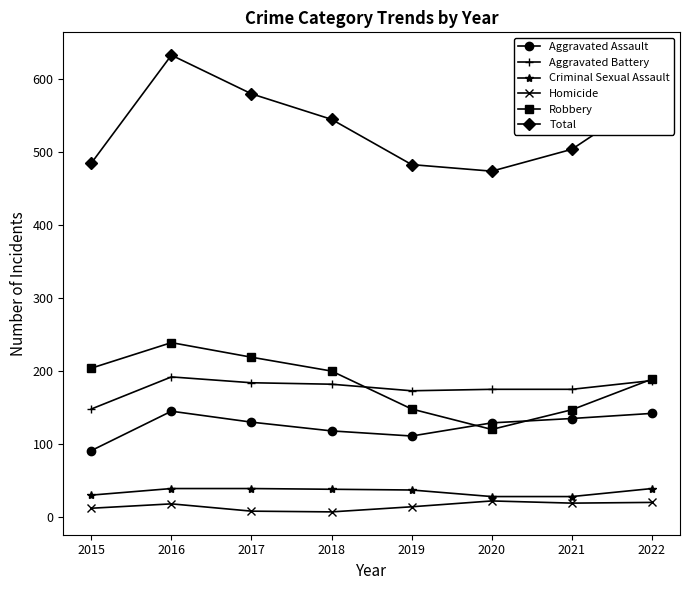

Rank the series by their maximum value, from lowest to highest.

Homicide, Criminal Sexual Assault, Aggravated Assault, Aggravated Battery, Robbery, Total